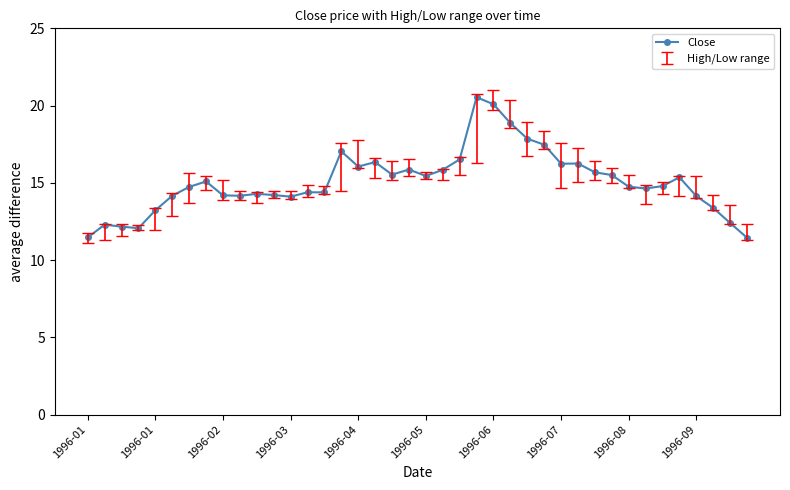

What is the difference between the second highest and minimum values?

8.6